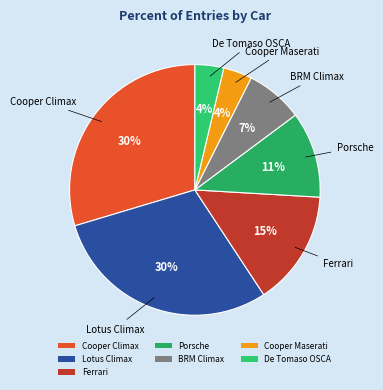

True or false: BRM Climax accounts for 7% of the total.

True